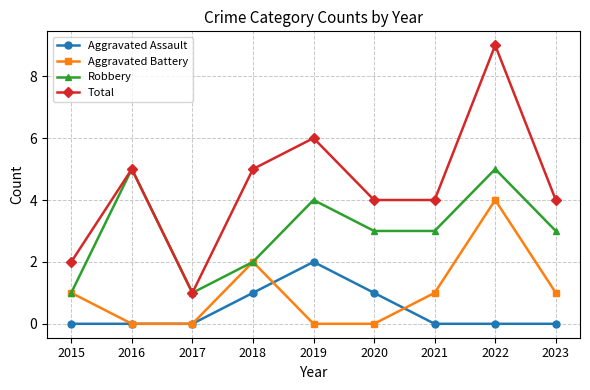

True or false: Total and Aggravated Battery cross at least once.

False